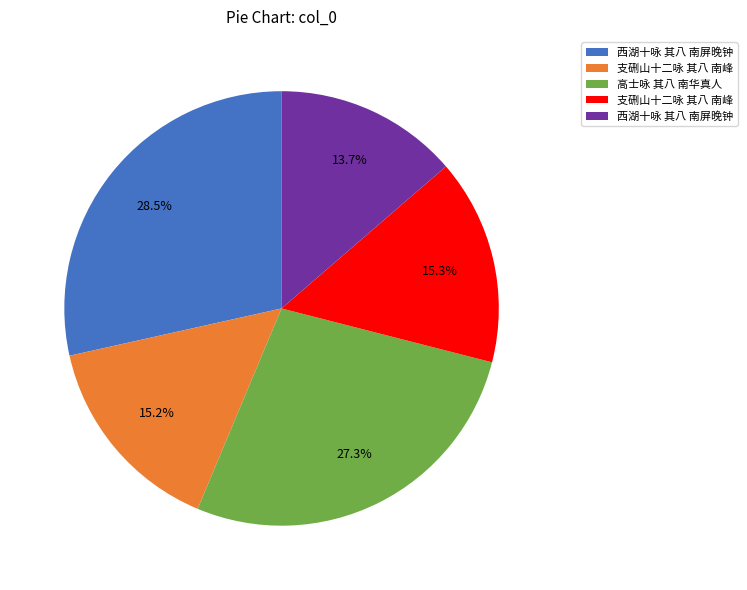

Is there any slice that represents more than half of the pie?

No